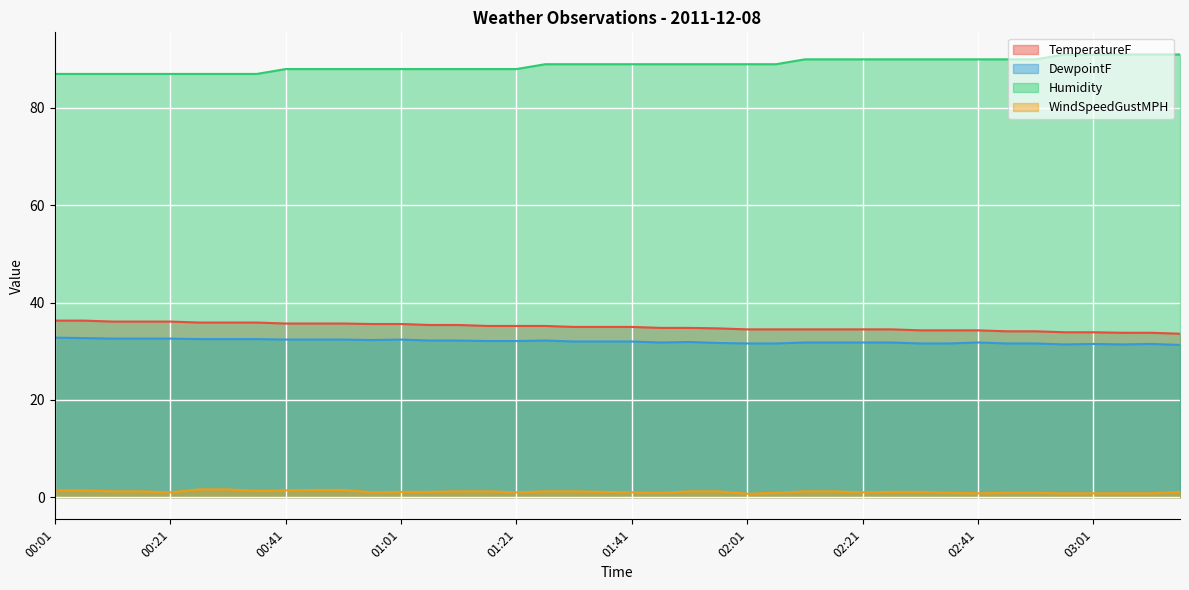

True or false: DewpointF and TemperatureF intersect in this chart.

False